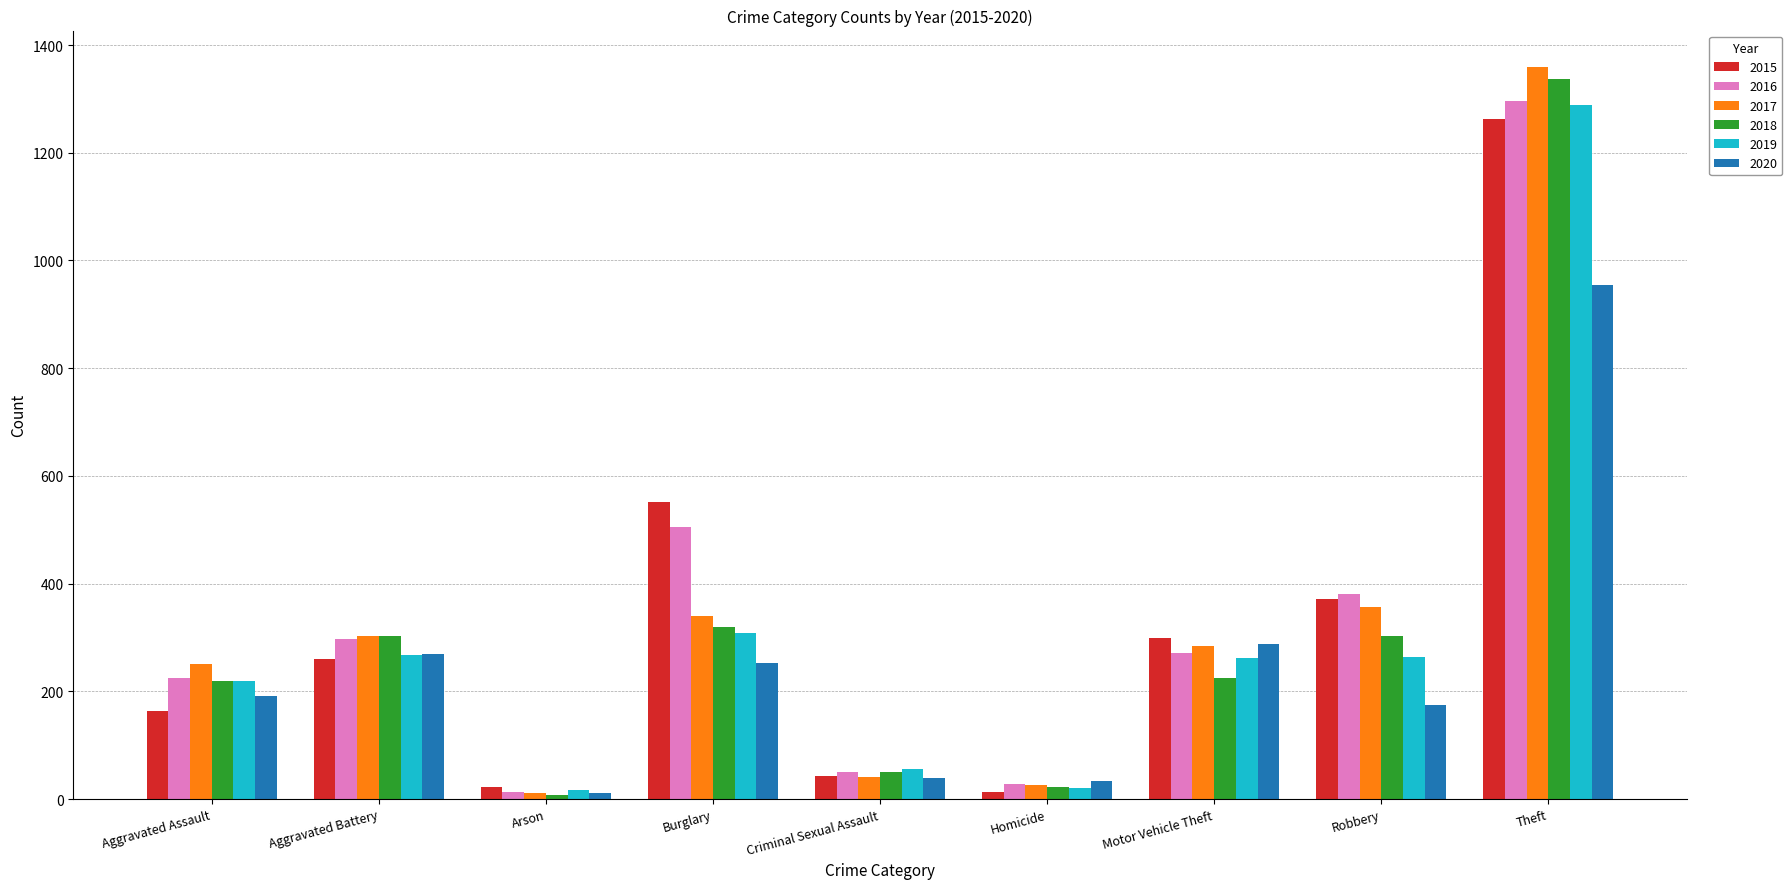

What value does the 2020 series have at Criminal Sexual Assault?

39